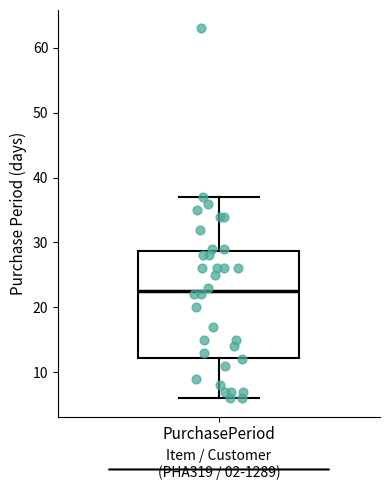

Transcribe this box plot: give where the median line is, the range the box spans, and where the two whiskers end, as read against the y-axis. The values are not printed on the chart, so give them approximately, as read against the axis.

median 23, box 12 to 29, whiskers 6 to 37